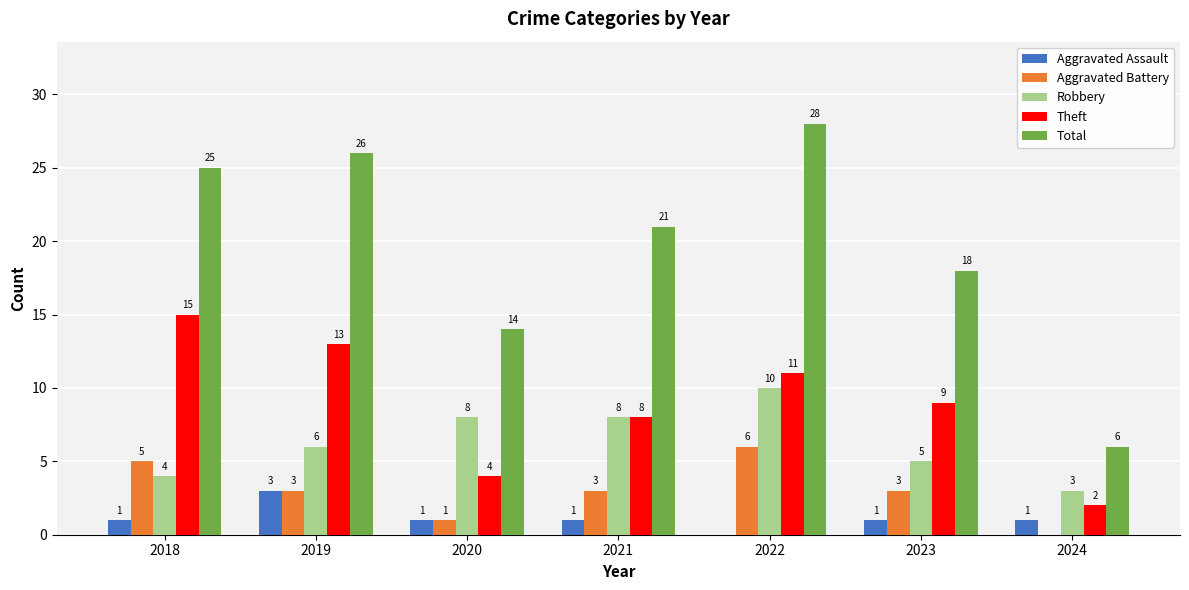

Which category has the highest value in the Robbery series?

2022